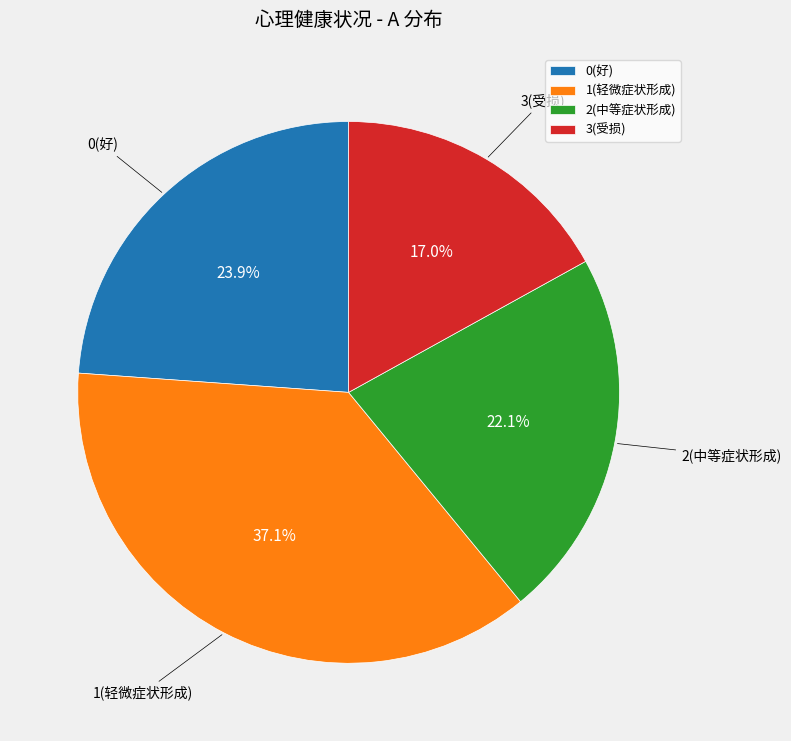

Is there any slice that represents more than half of the pie?

No